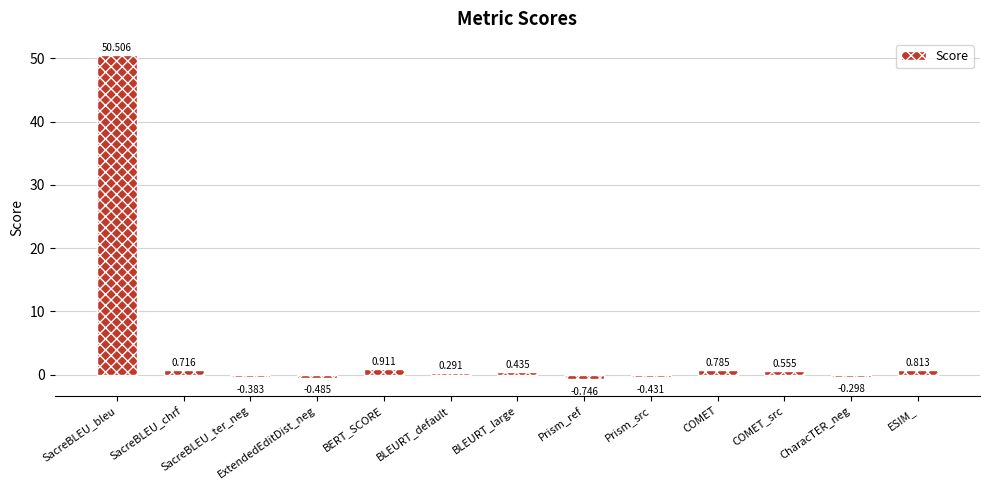

Which has a higher value, SacreBLEU_bleu or Prism_ref?

SacreBLEU_bleu